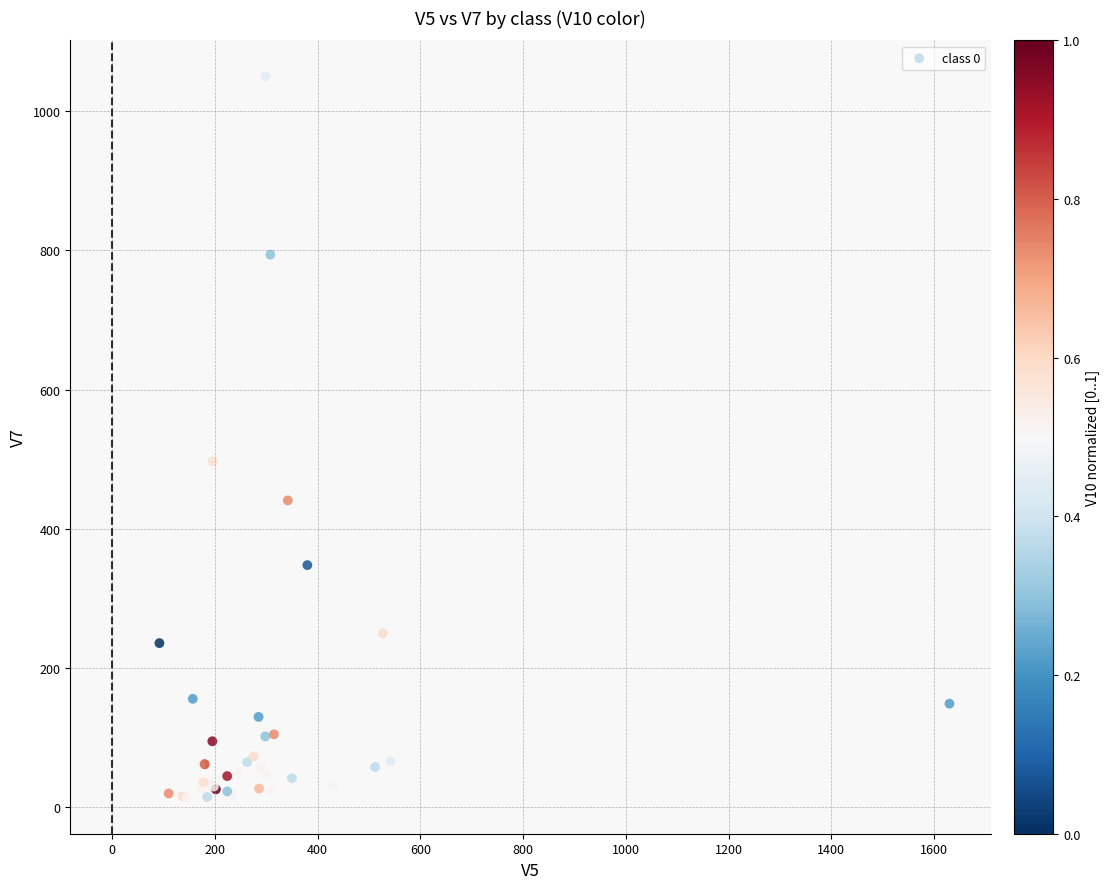

What Y value in the scatter plot is closest to 532?

497